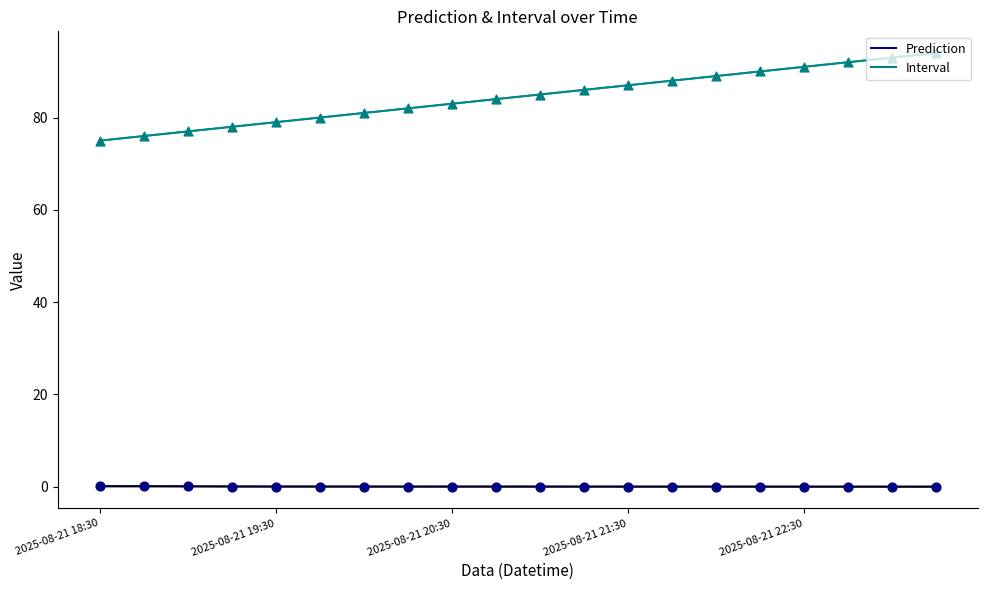

Which series has the largest total across all categories?

Interval